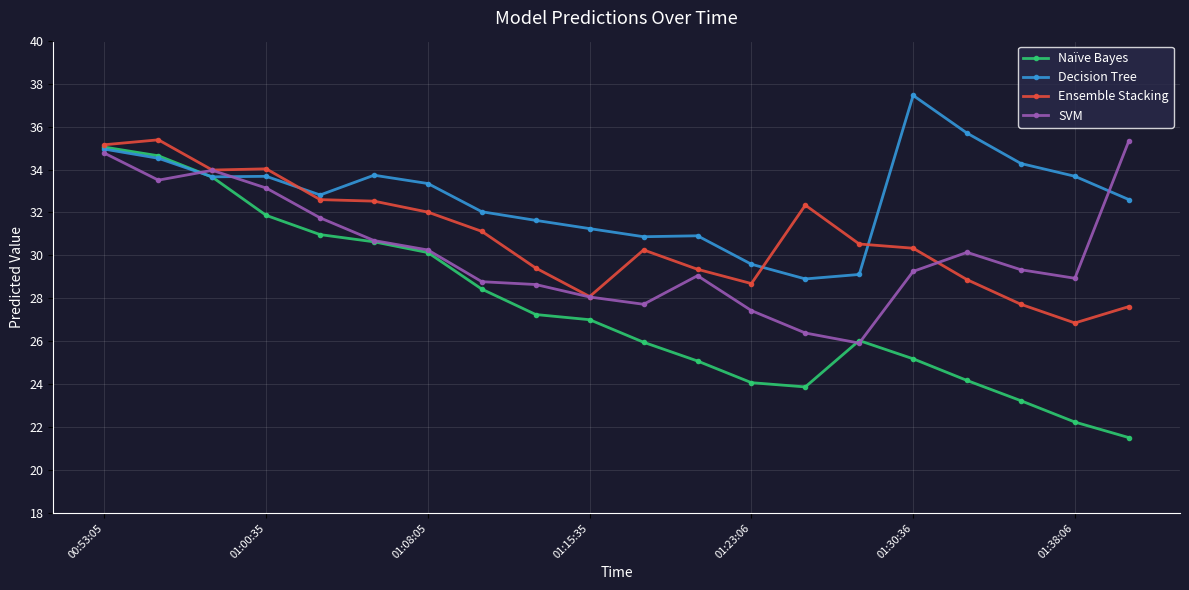

Which series has the largest total across all categories?

Decision Tree